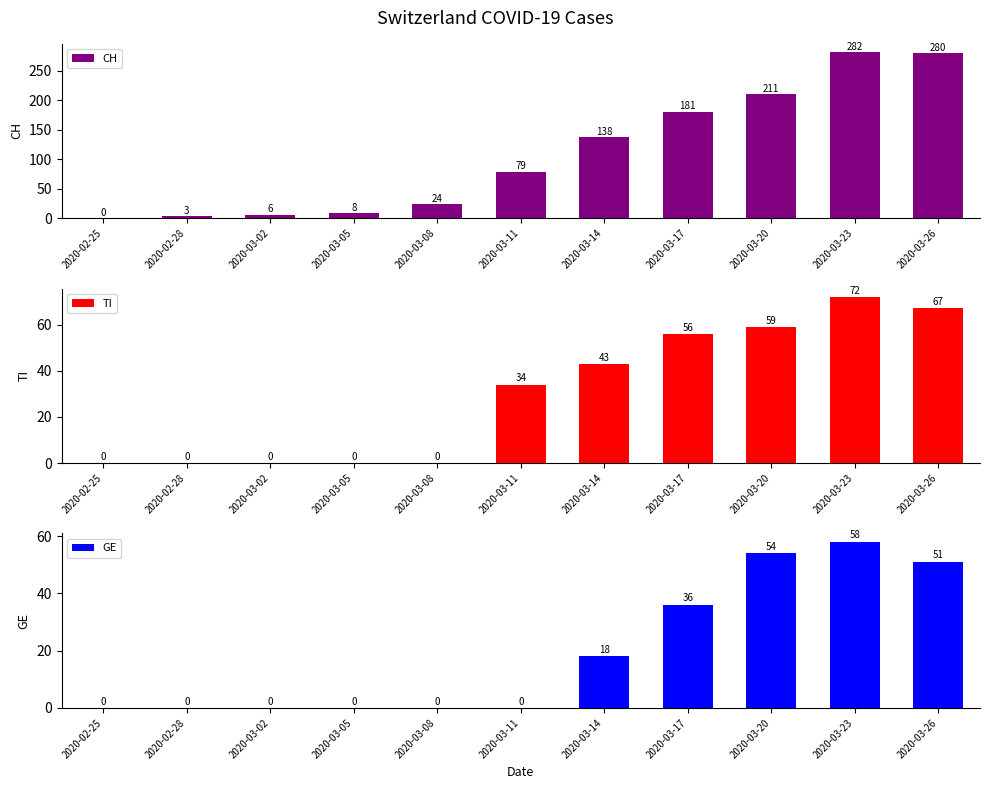

How many data points does each series have?

11